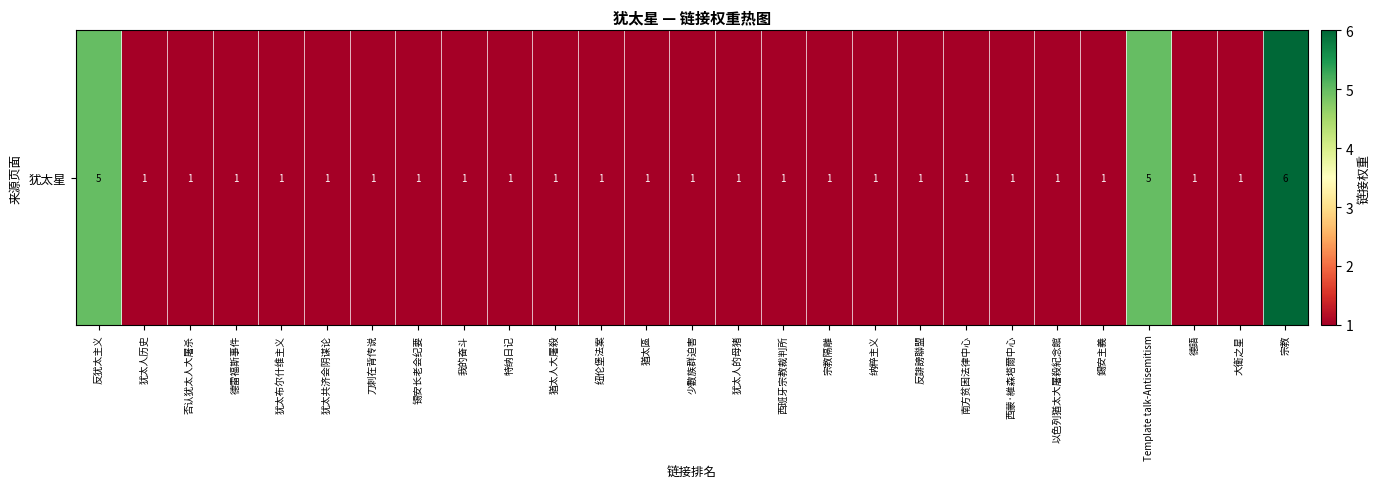

Reading left to right, what are all the values shown in this chart?

5	1	1	1	1	1	1	1	1	1	1	1	1	1	1	1	1	1	1	1	1	1	1	5	1	1	6